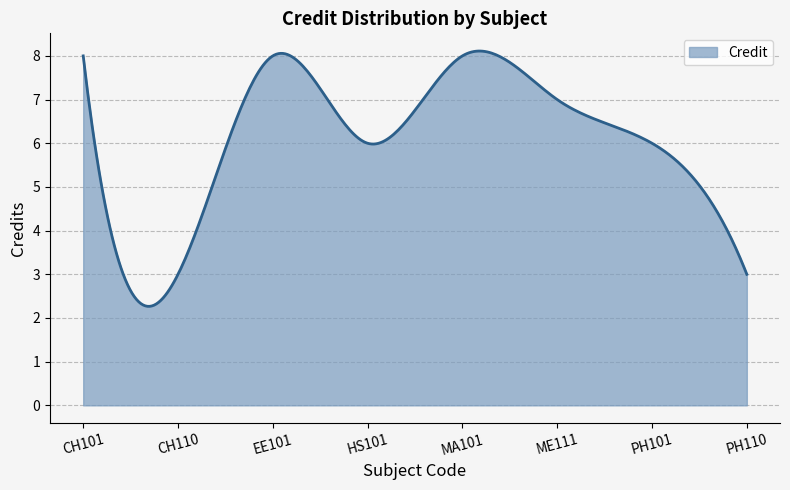

What is the maximum value shown in the chart?

8.1